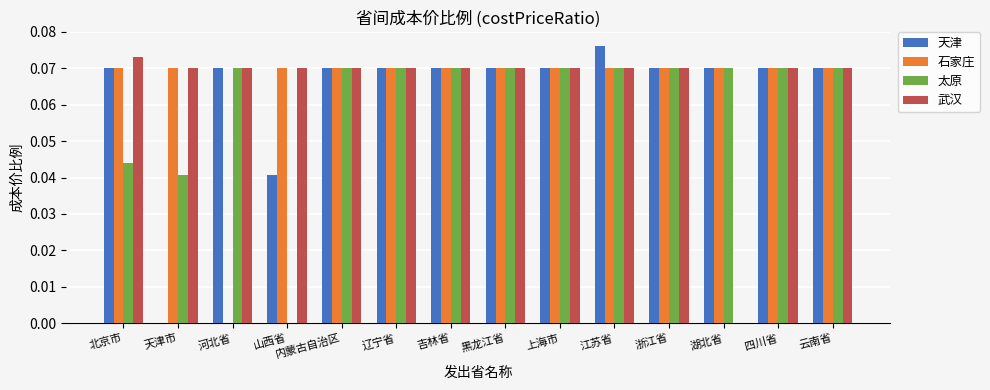

Which series changed the most between 北京市 and 辽宁省?

太原